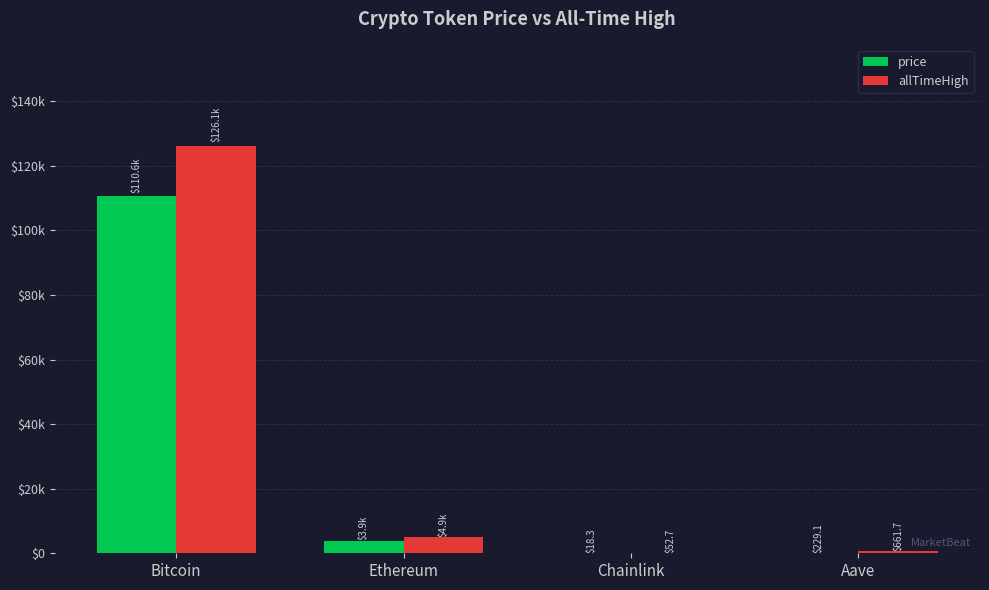

Are the bars grouped side by side (vs. stacked)?

Yes